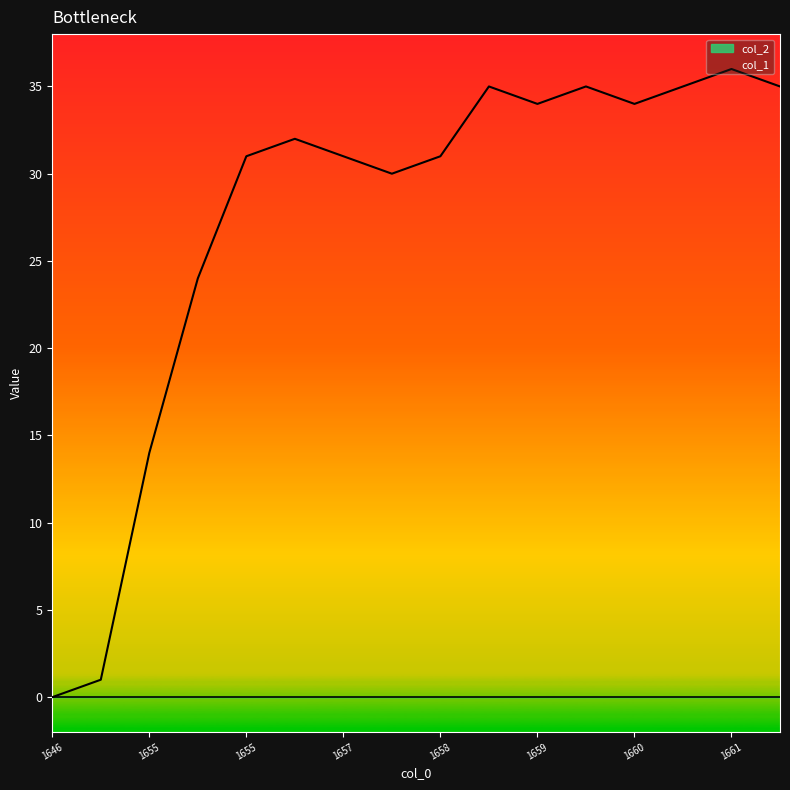

Does the chart display data point markers on the line(s)?

No